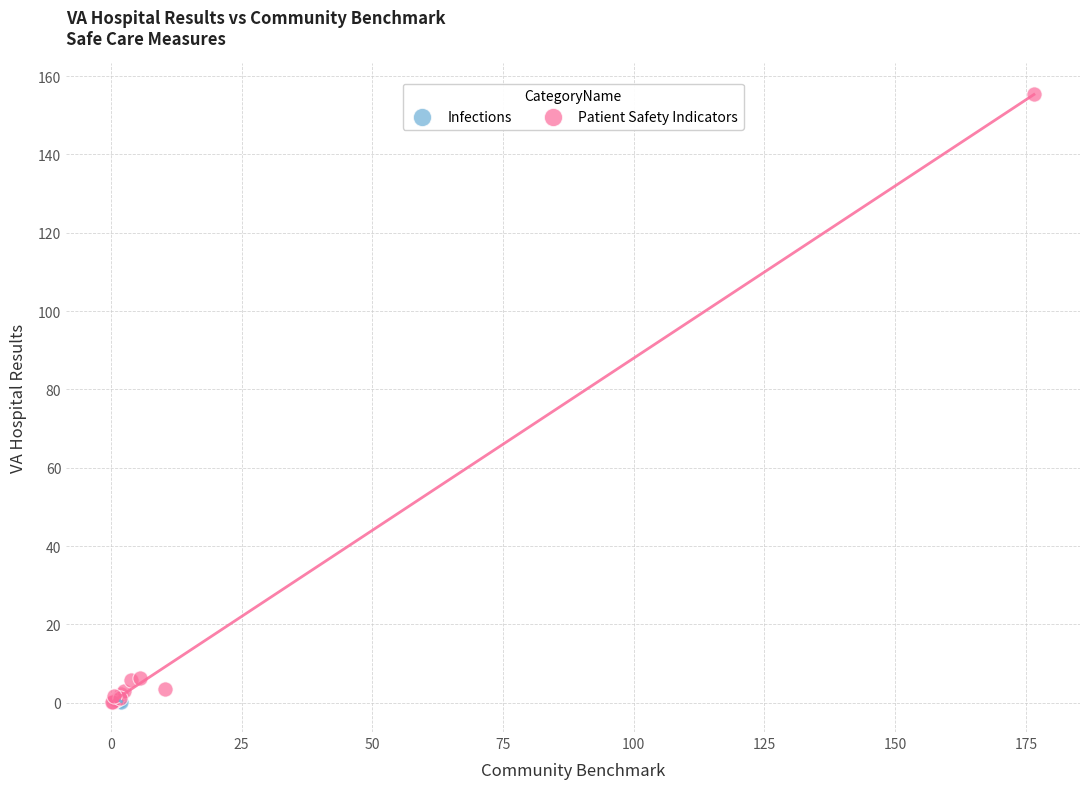

What are all the series names shown in the legend?

Infections, Patient Safety Indicators